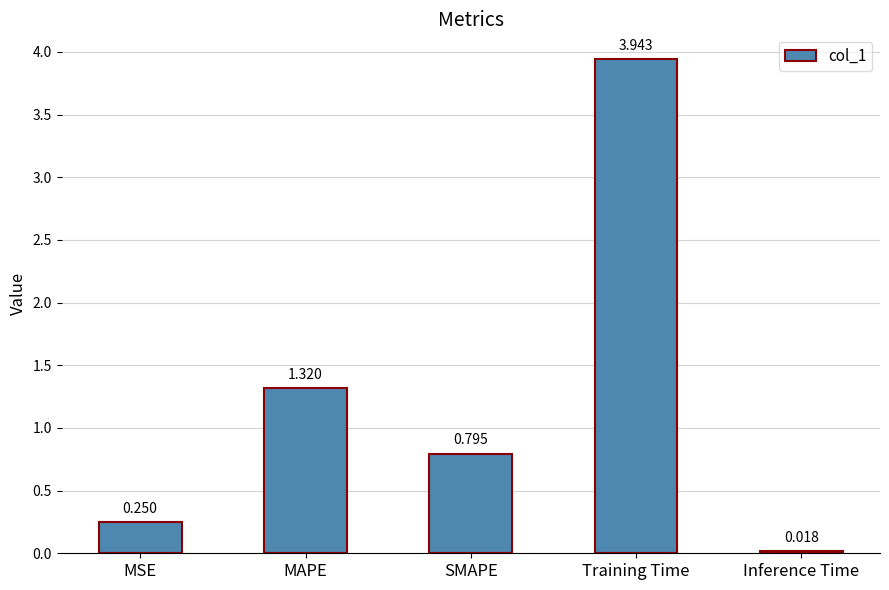

List the labels in order of value, smallest first.

Inference Time, MSE, SMAPE, MAPE, Training Time